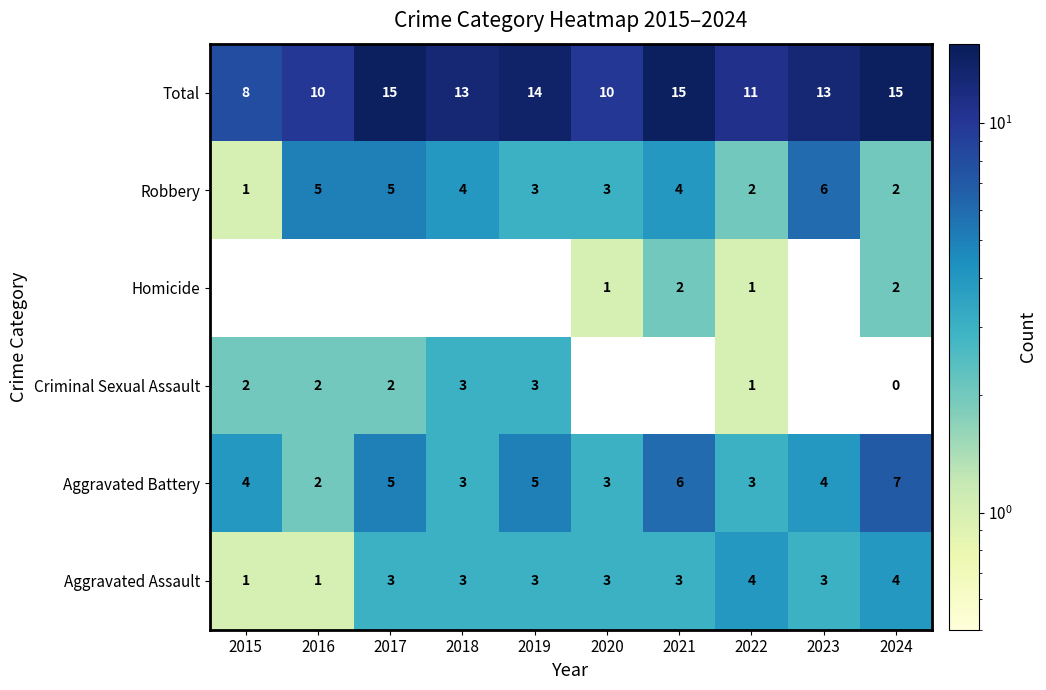

How many values in the Total series are below 13?

4